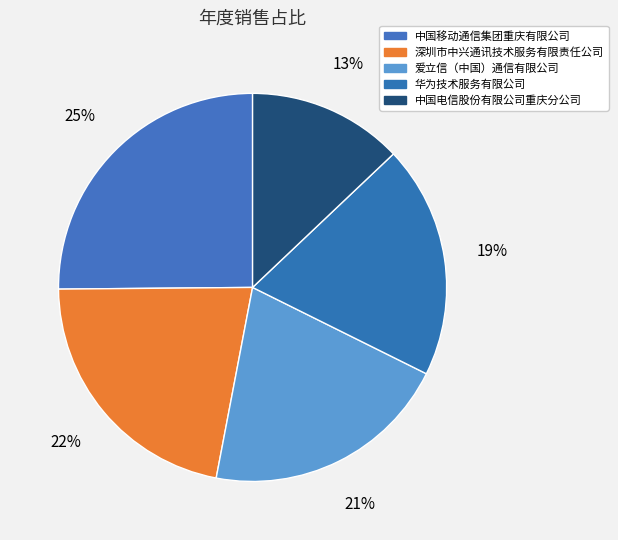

What portion of the pie excludes 华为技术服务有限公司?

80.6%